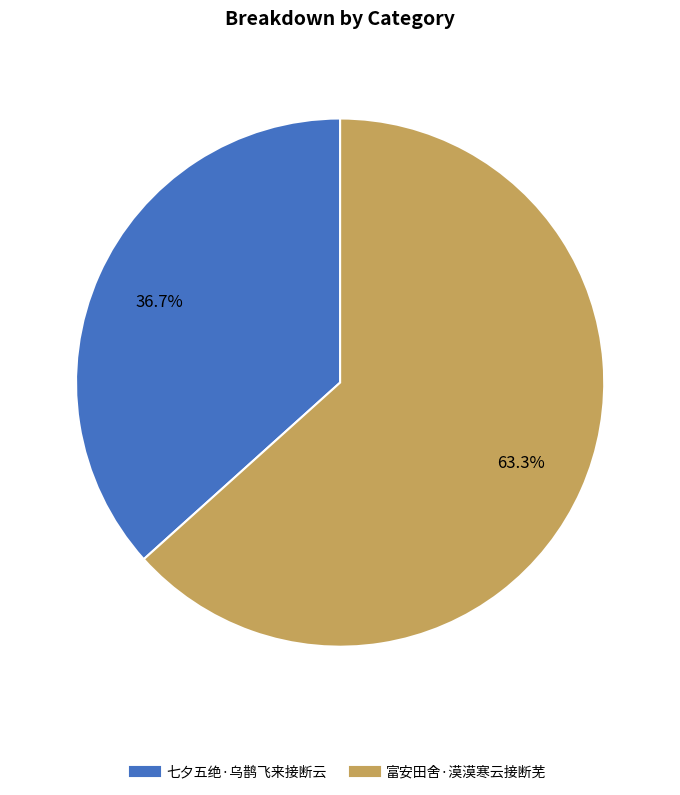

Is it true that 富安田舍·漠漠寒云接断芜 is 70% of the pie?

False